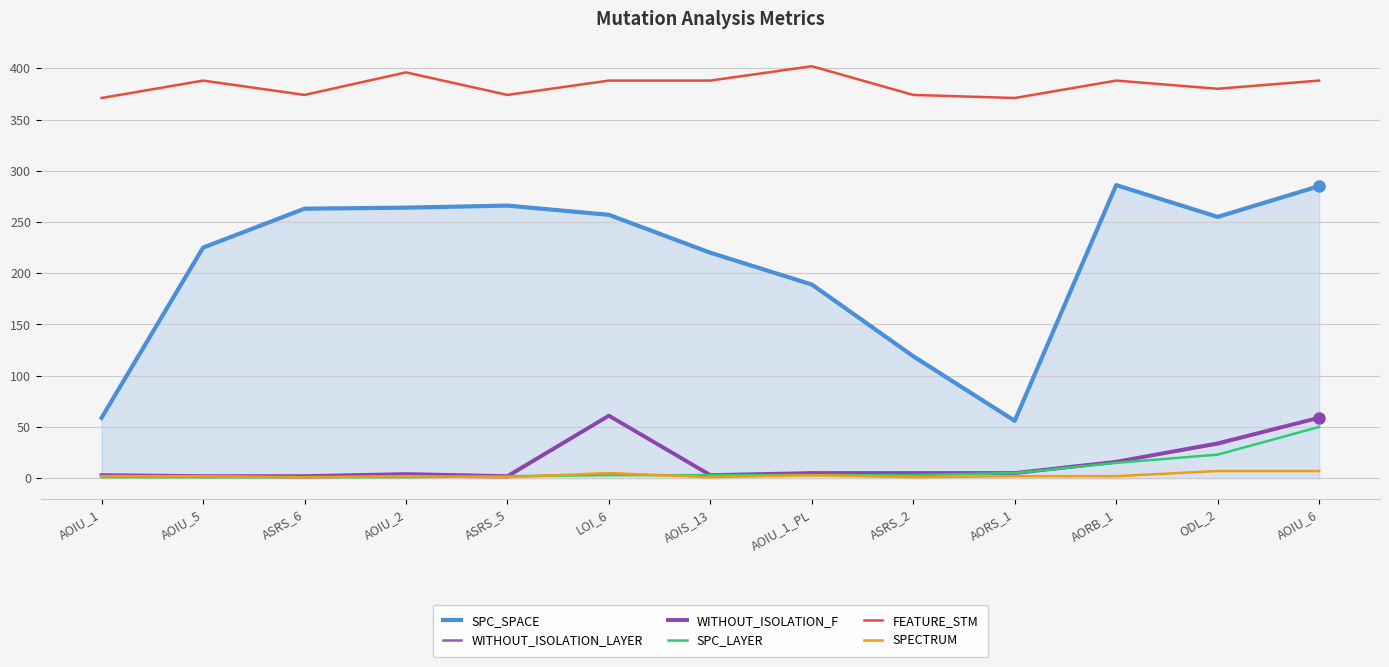

What is the label of the 9th point from the right?

ASRS_5